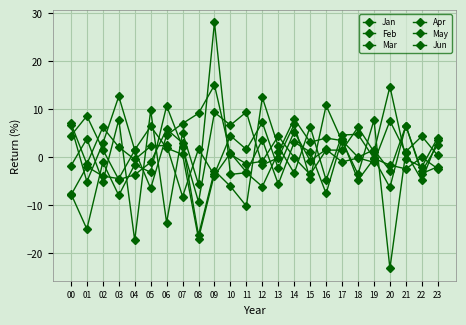

At which label is Feb closest to 0?

19